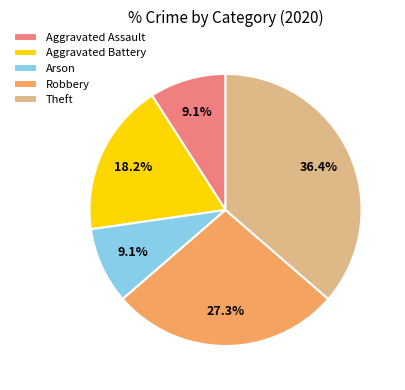

Count the number of slices in the pie.

5